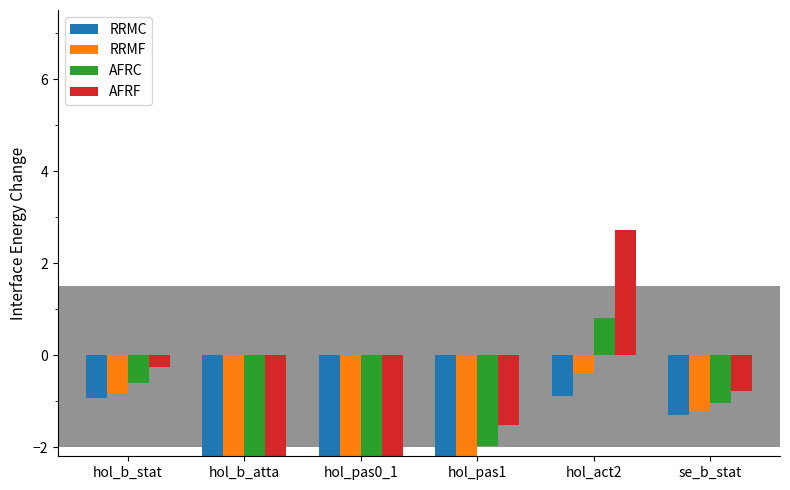

Reading left to right, what are all the values shown in this chart?

RRMC: -0.9	-2.3	-2.7	-2.4	-0.9	-1.3
RRMF: -0.8	-2.3	-2.6	-2.3	-0.4	-1.2
AFRC: -0.6	-2.3	-2.5	-2.0	0.8	-1.0
AFRF: -0.3	-2.2	-2.4	-1.5	2.7	-0.8